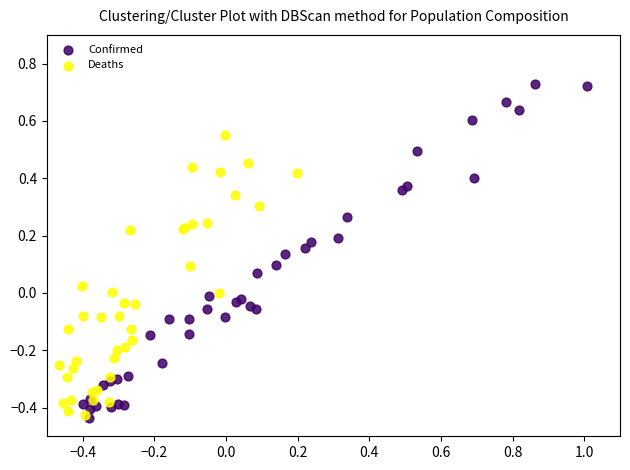

Which series reaches the maximum Y coordinate?

Confirmed